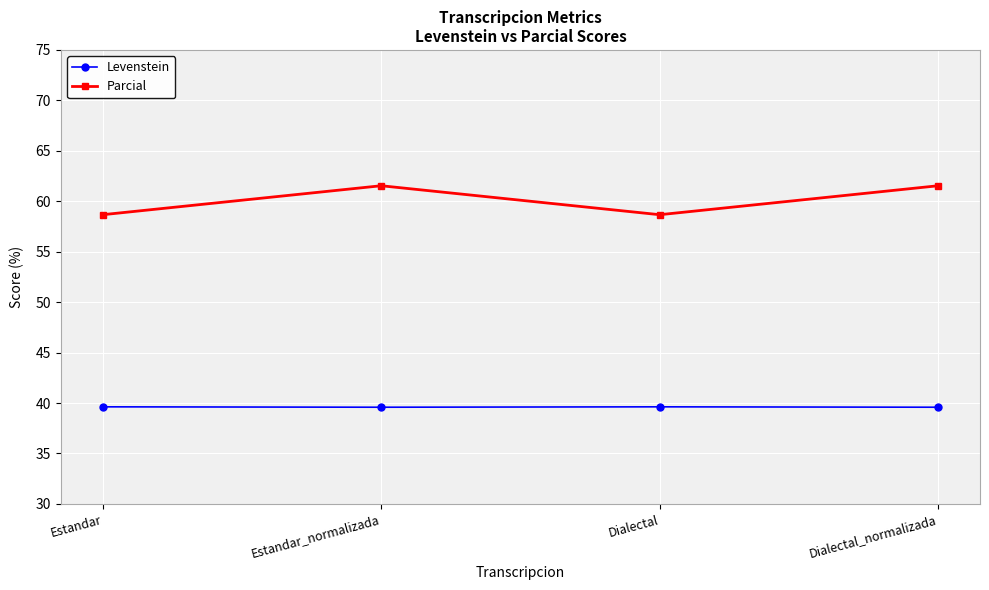

What position from the left is Dialectal_normalizada?

4